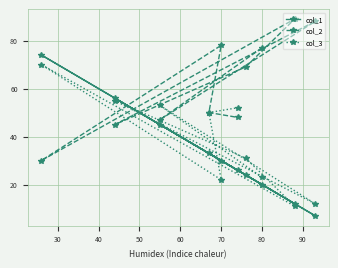

What is the difference between the highest and lowest values at 80?

57